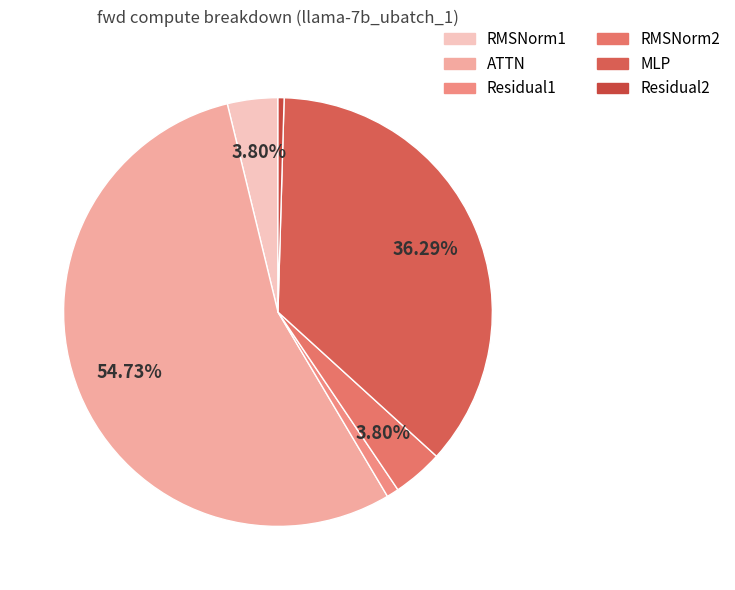

Which category has the biggest portion of the pie?

ATTN